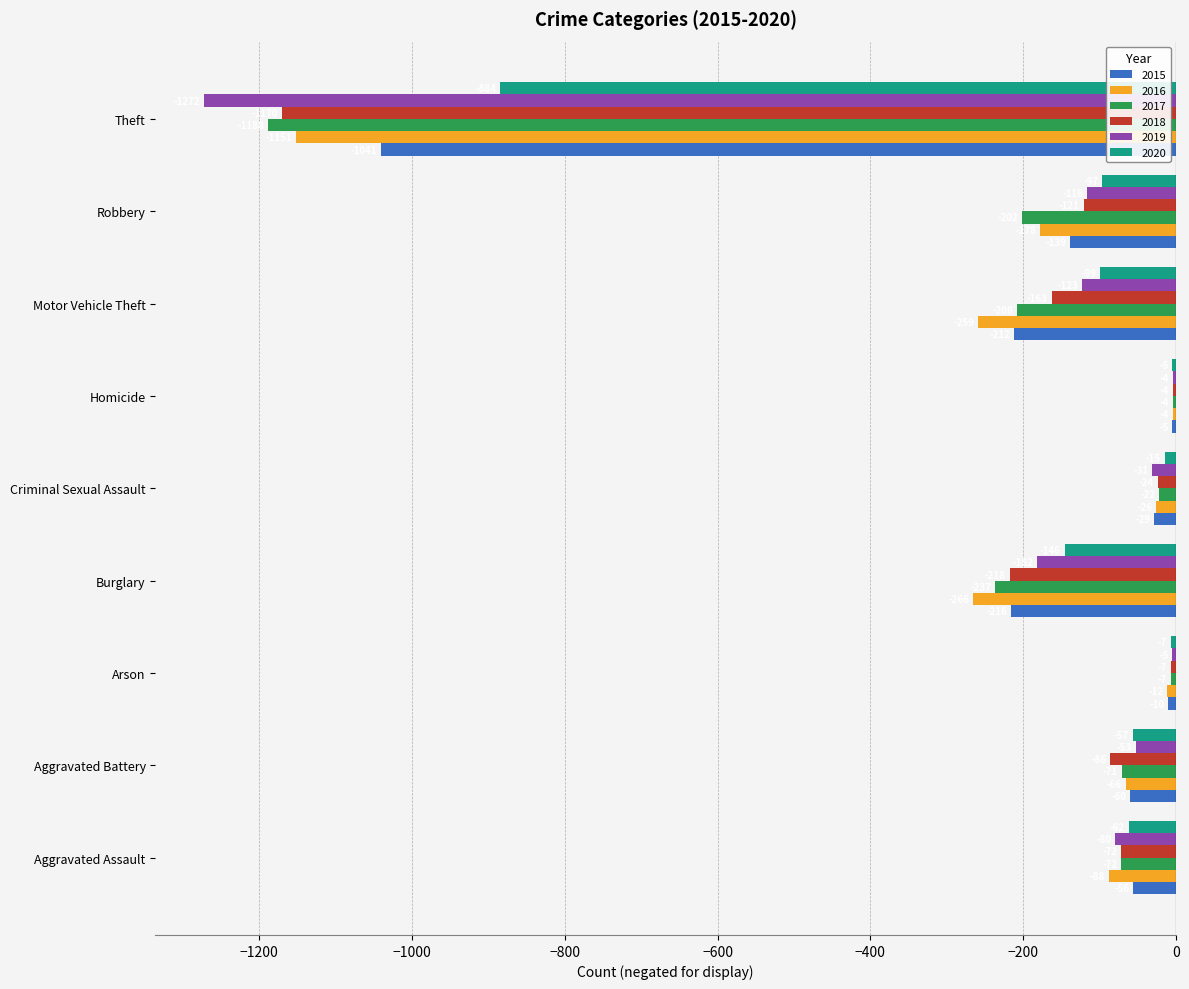

What are all the series names shown in the legend?

2015, 2016, 2017, 2018, 2019, 2020